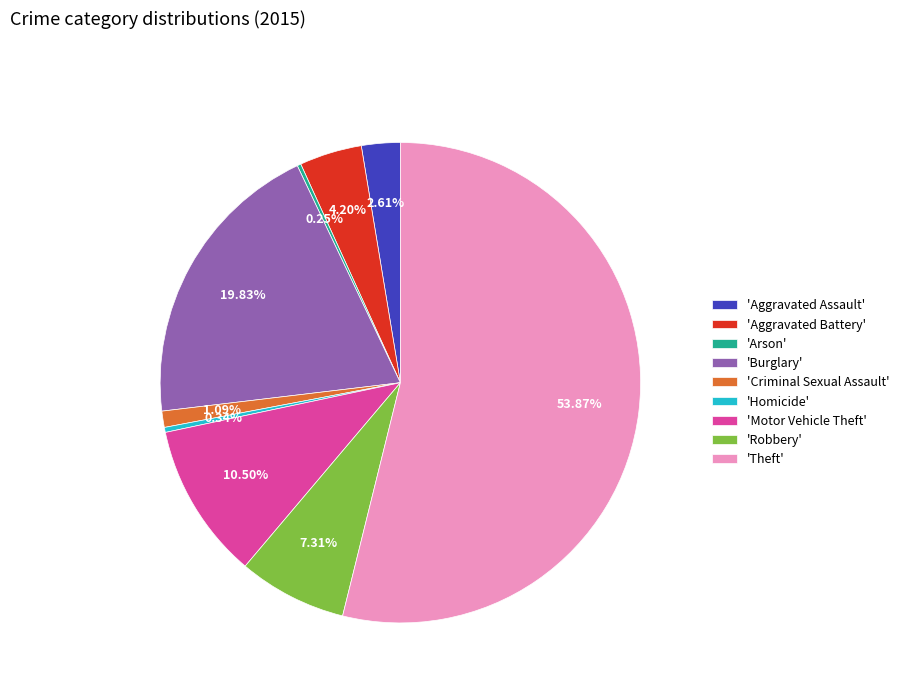

Do 'Aggravated Assault' and 'Homicide' together represent more than half of the pie?

No